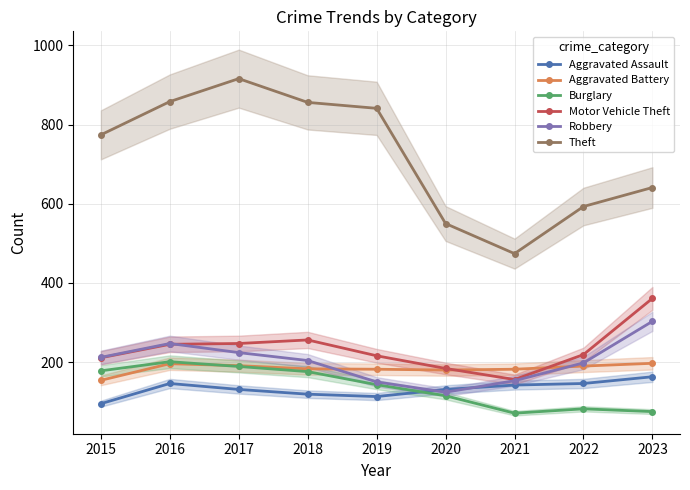

At which category is the sum across all series the highest?

2017